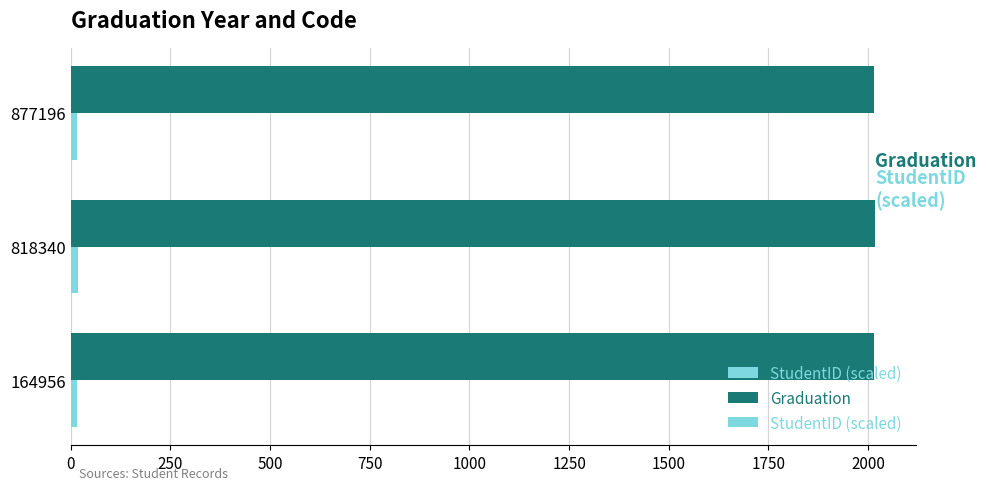

The value of Graduation at 164956 is 2015. True or false?

True